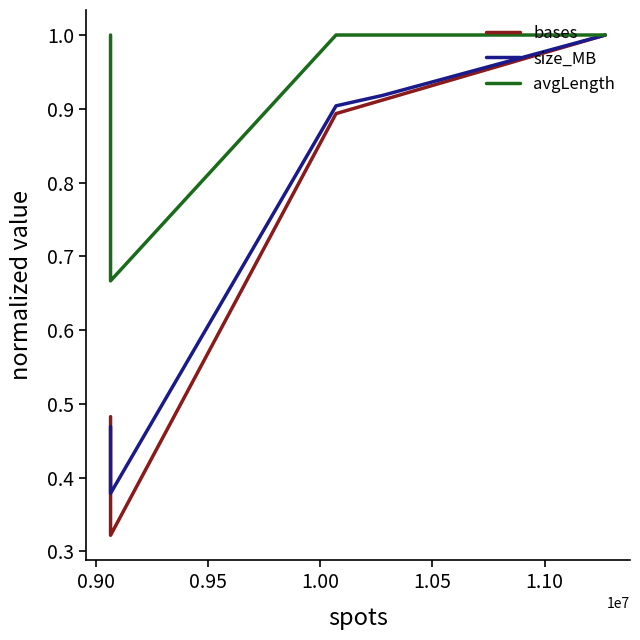

True or false: avgLength and size_MB cross at least once.

False